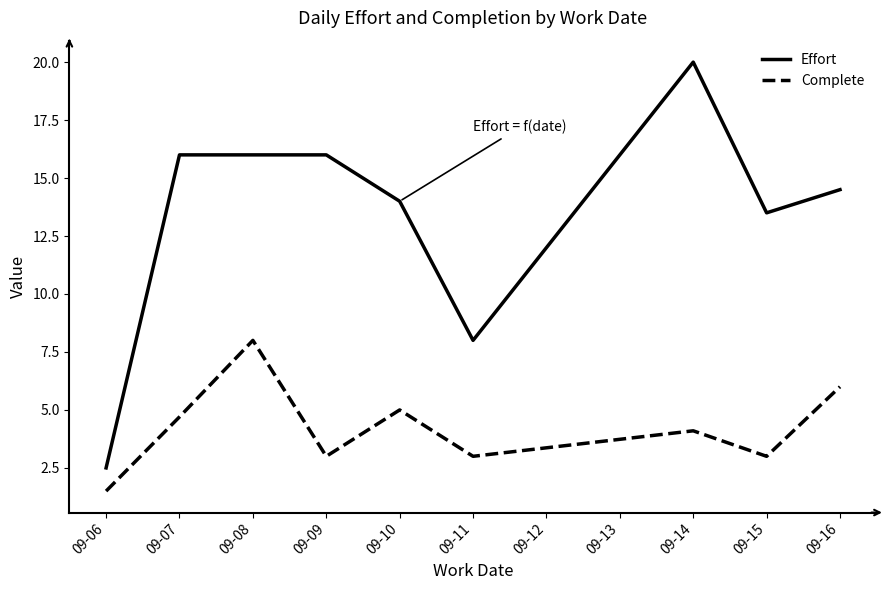

How many lines are shown in the chart?

2